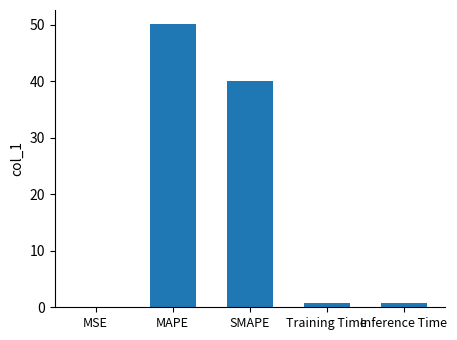

At which label is the value closest to 25?

SMAPE